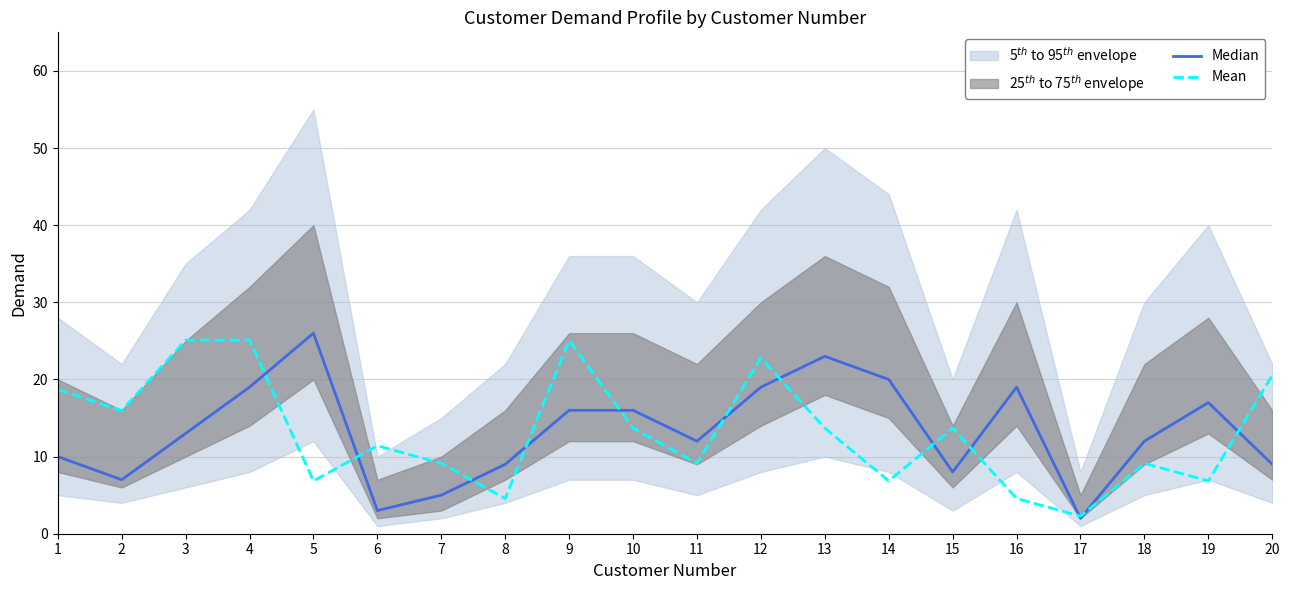

True or false: Mean has a value of 6.8 at 19.

True